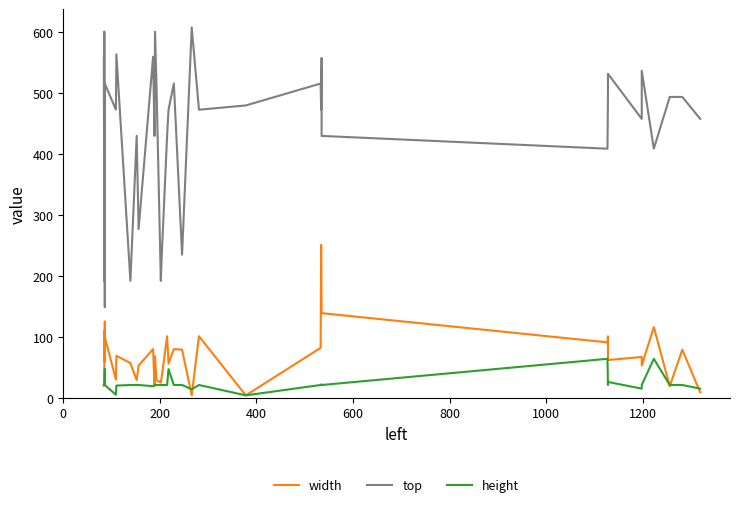

What is the difference between the maximum and minimum values in the height series?

60